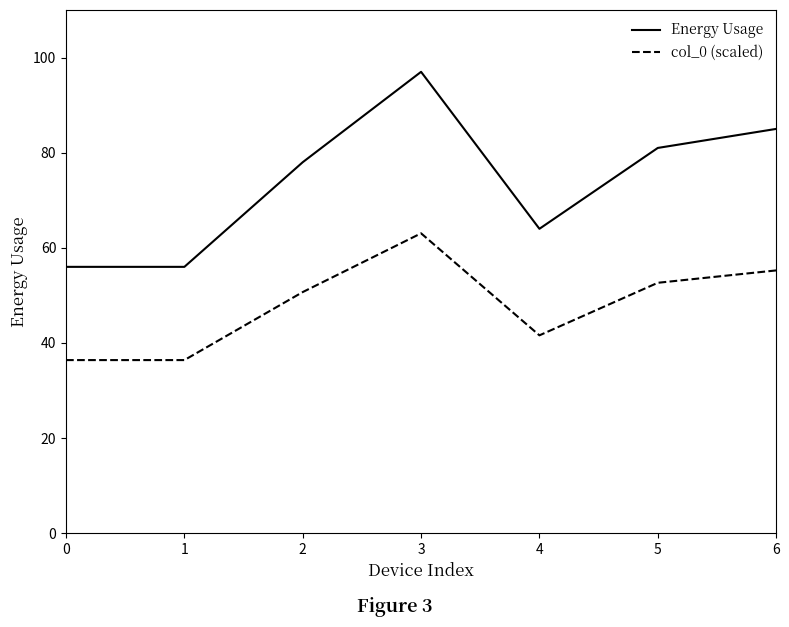

At 4, list the series in order from smallest to largest.

col_0 (scaled), Energy Usage